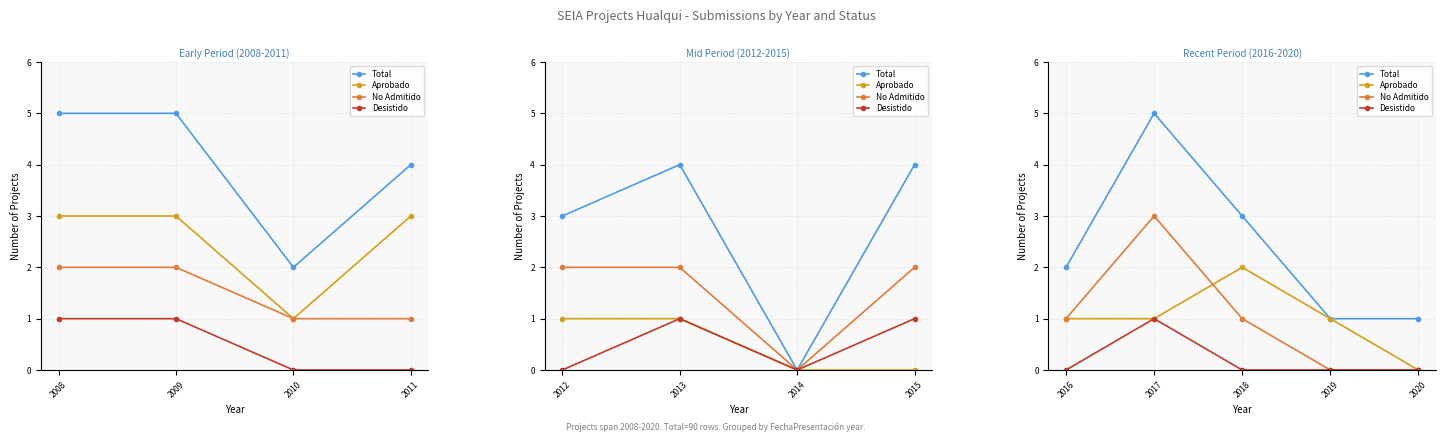

What is the value of the Aprobado point at the 4th from the left?

1